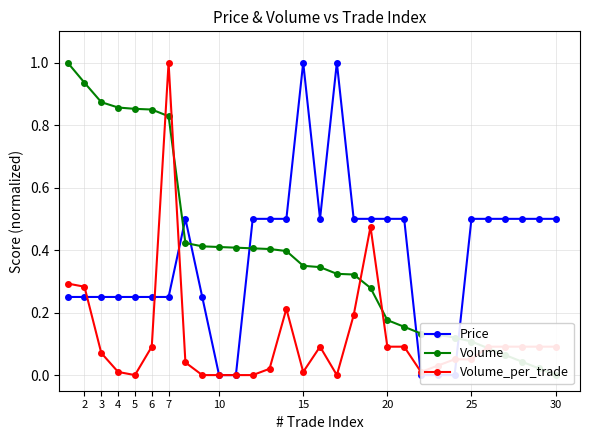

How many lines are shown in the chart?

3